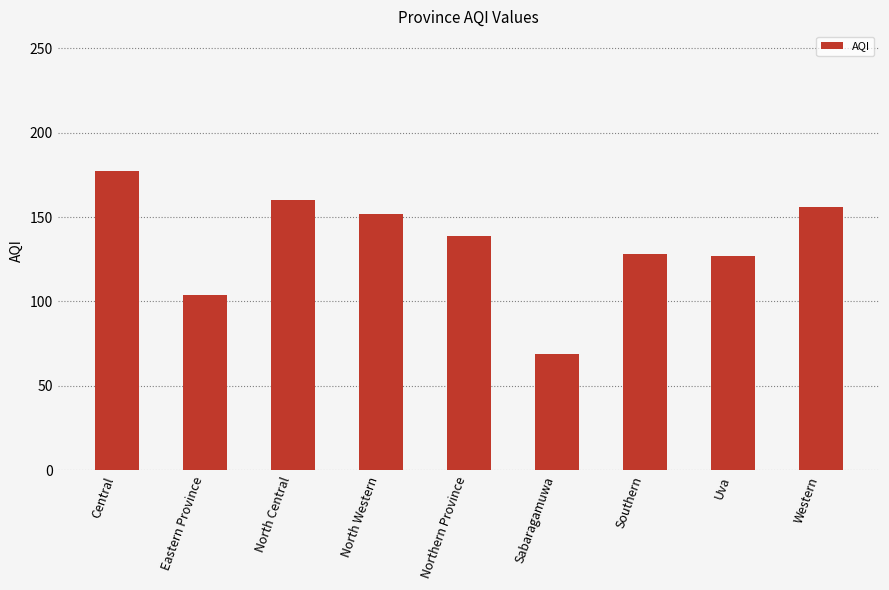

What is the smallest value displayed?

69